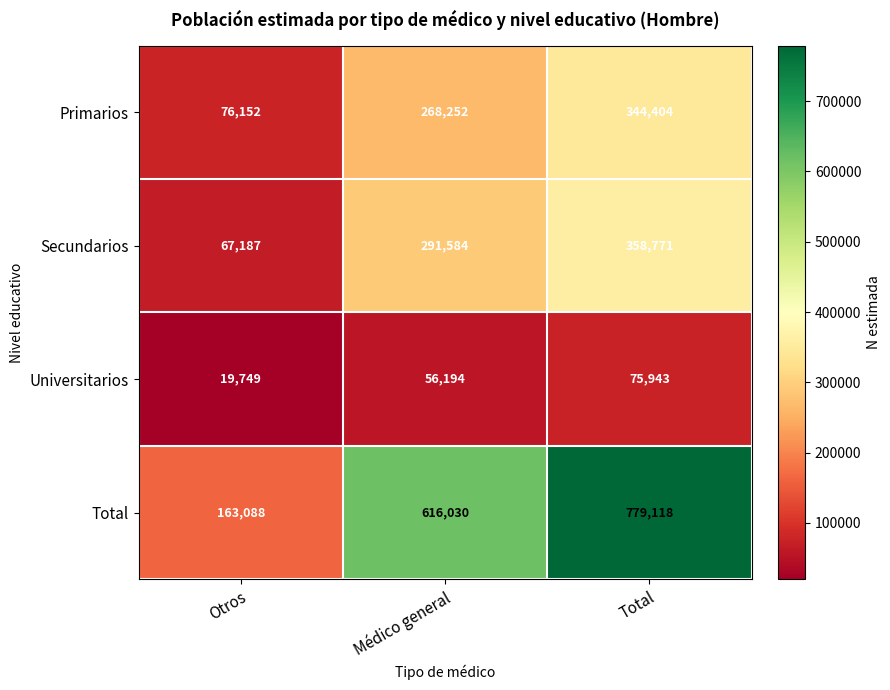

What is the difference between the Secundarios values at Médico general and Otros?

224397